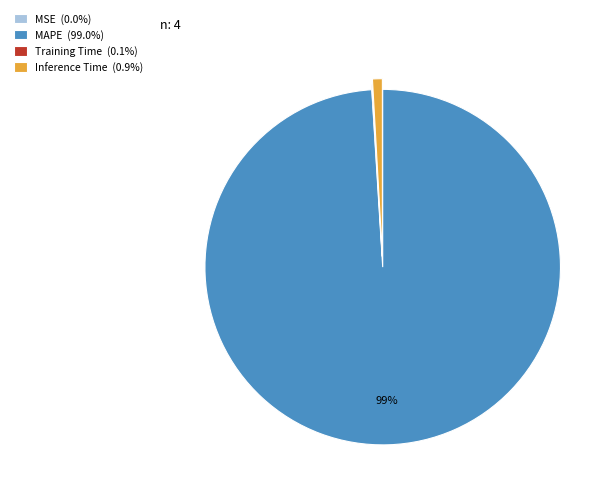

To the nearest percent, what percentage of the pie is Inference Time?

1%